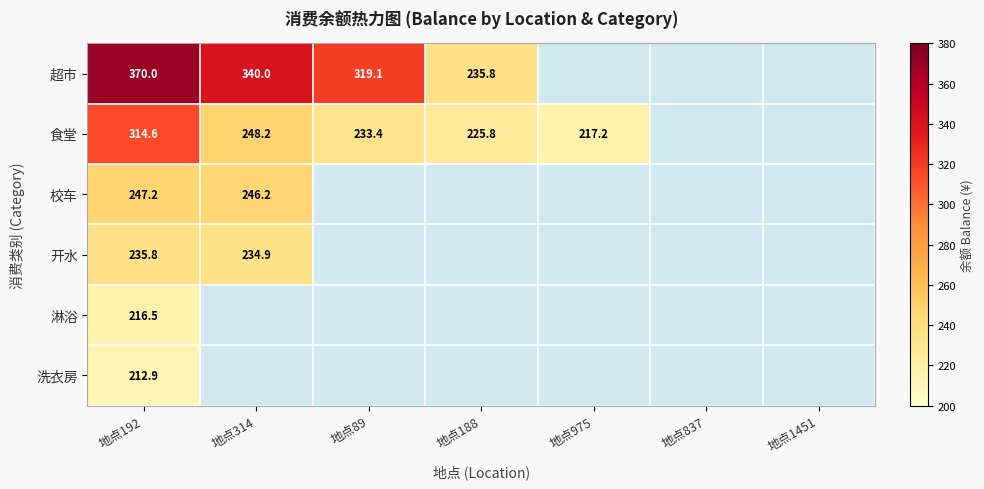

What is the difference between the 食堂 values at 地点188 and 地点89?

7.6